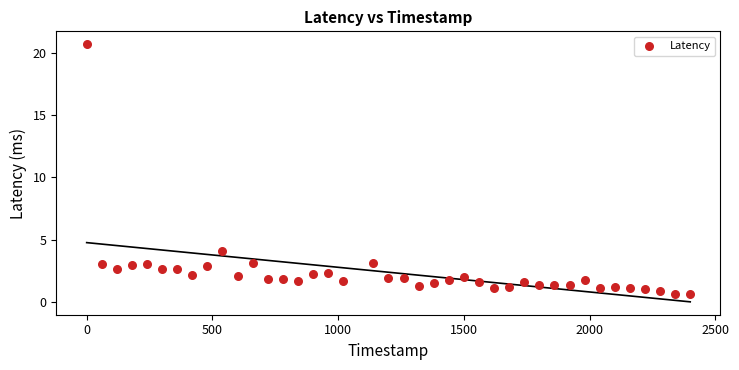

What is the range of Y values (max minus min)?

20.1